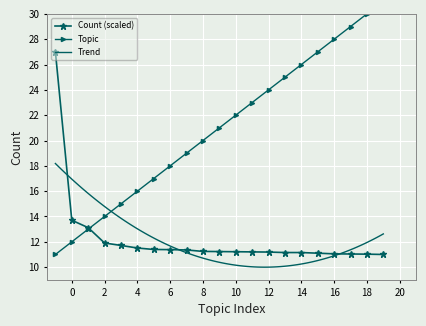

What is the maximum value for Count (scaled)?

27.0